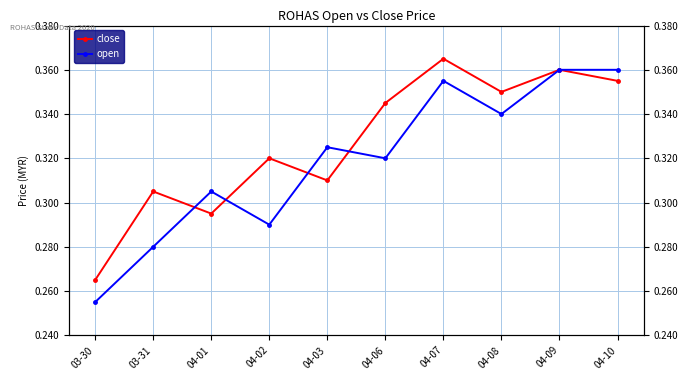

What is the label of the 5th point from the right?

04-06